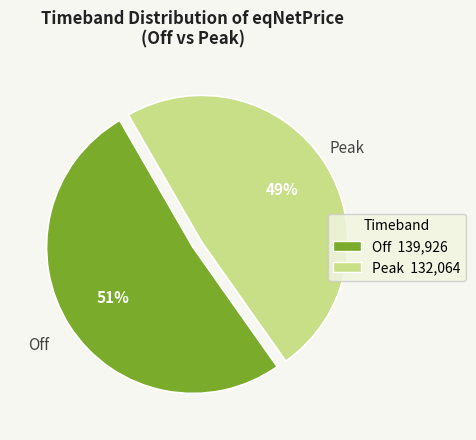

Between Off and Peak, which is larger?

Off